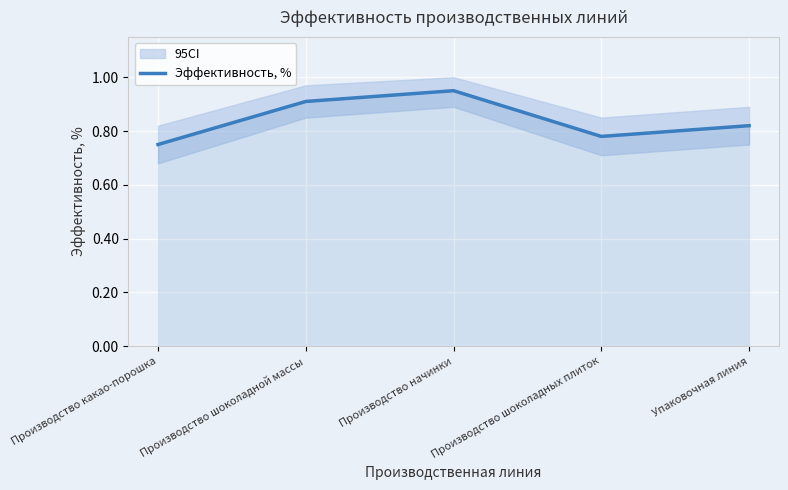

What is the difference between the values at Производство какао-порошка and Производство шоколадной массы?

0.2